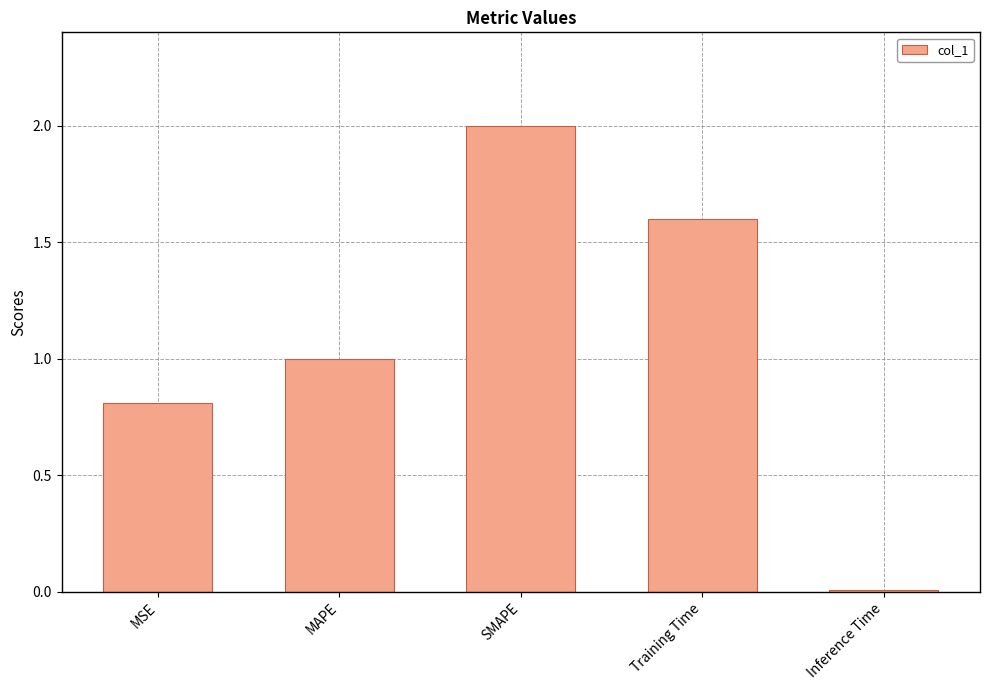

What is the change in value from MAPE to SMAPE?

+1.0